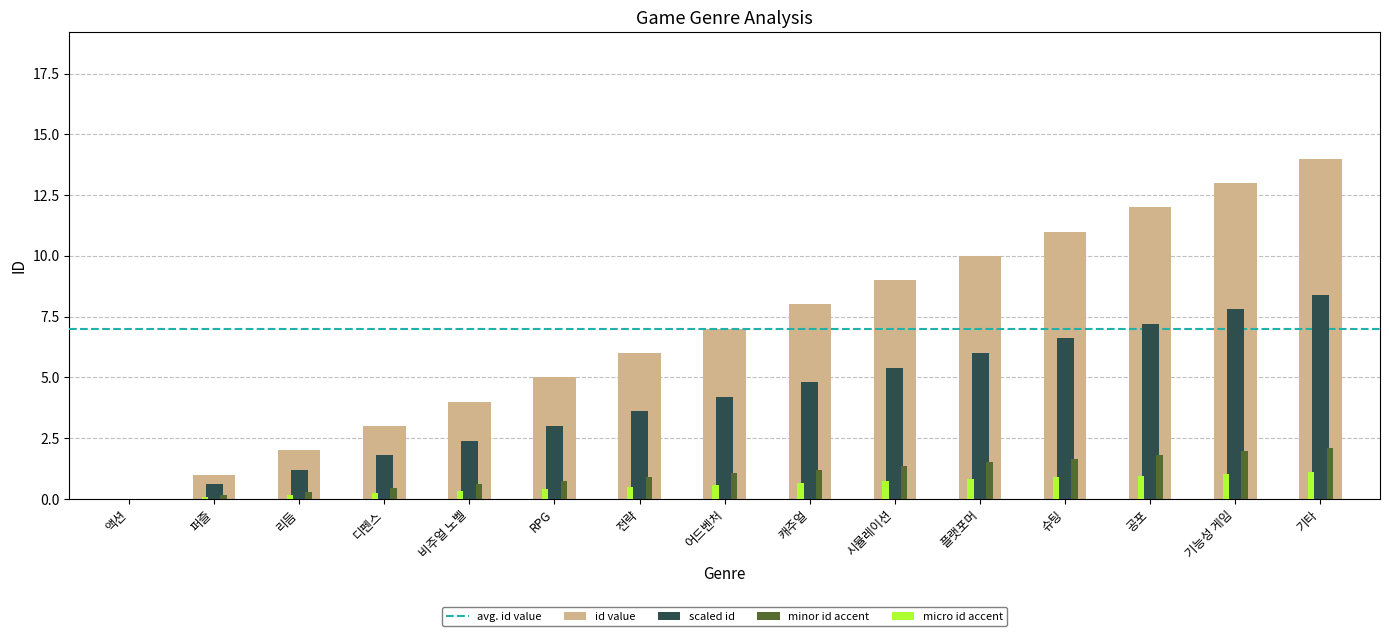

The value of scaled id at 기타 is 8.4. True or false?

True